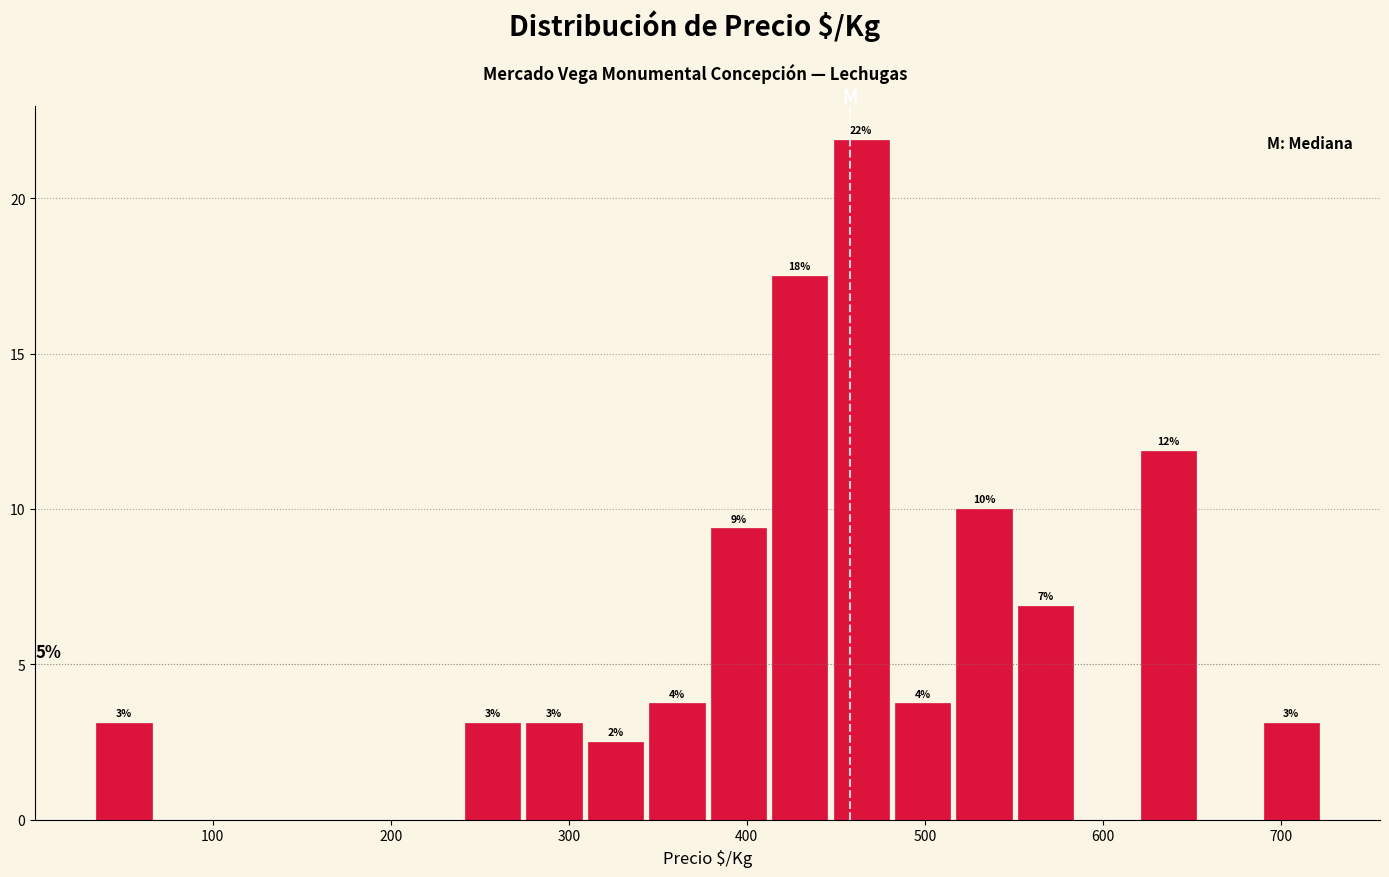

Read against the x-axis, roughly where is the centre of the tallest bar?

460